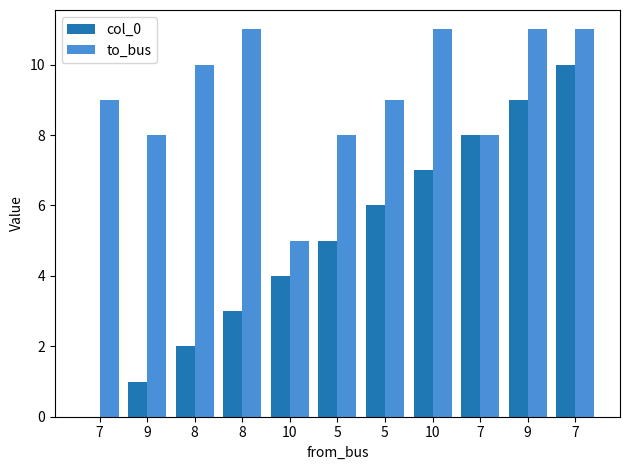

How many categories are shown in the chart?

11